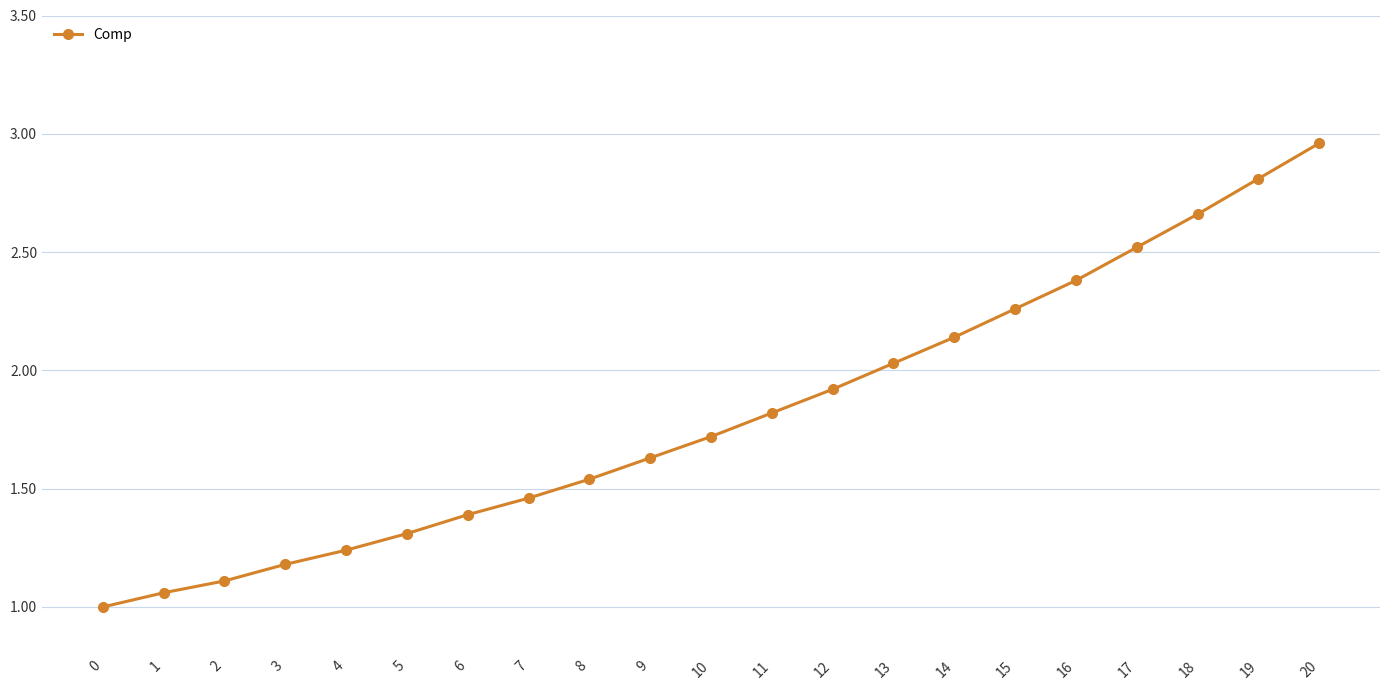

The chart shows a value of 1.6 at 3. True or false?

False